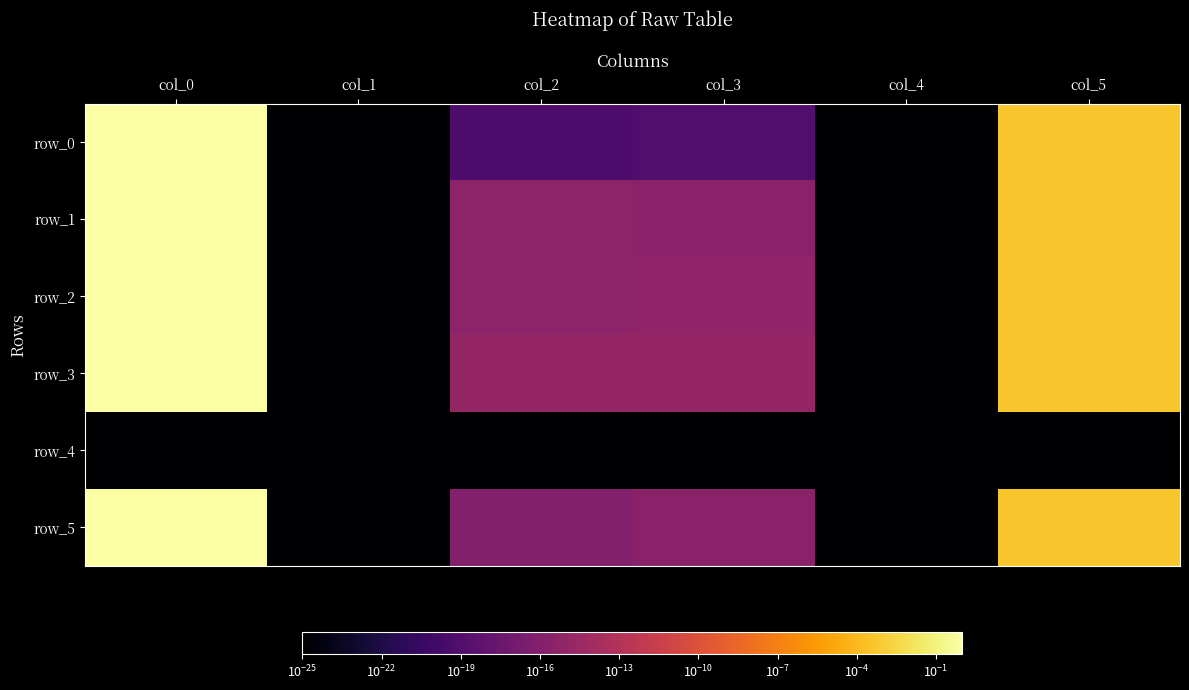

At which category is the sum across all series the highest?

col_0